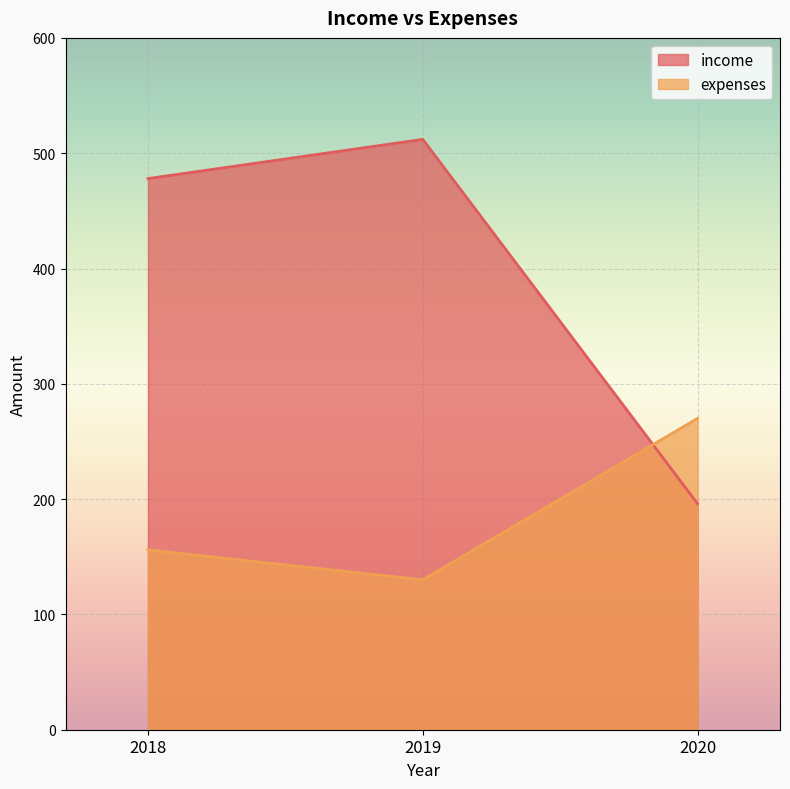

Reading left to right, extract all data points from this chart.

income: 2018=478	2019=512	2020=196
expenses: 2018=156	2019=130	2020=270